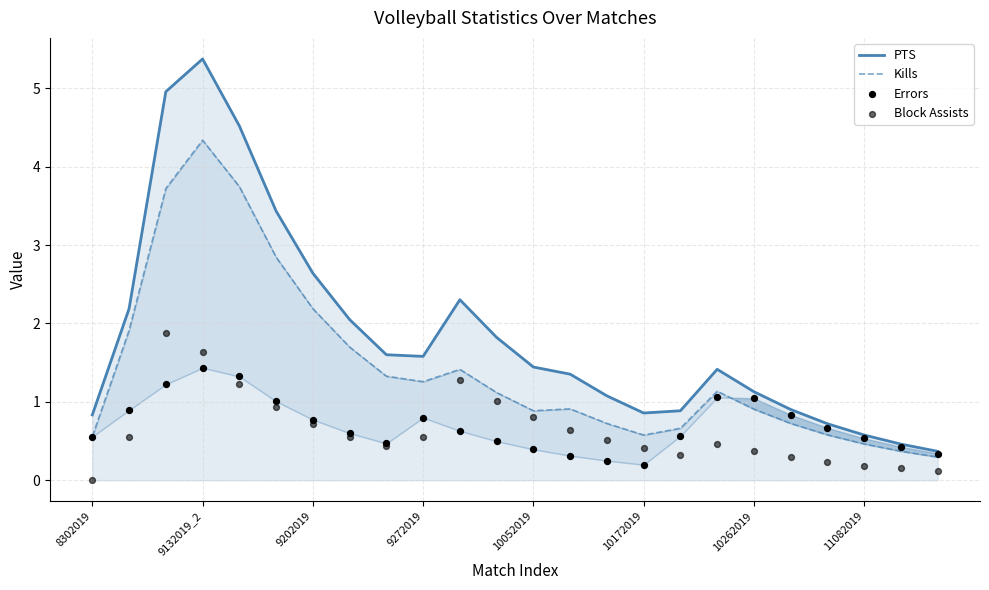

What are all the series names shown in the legend?

PTS, Kills, Errors, Block Assists